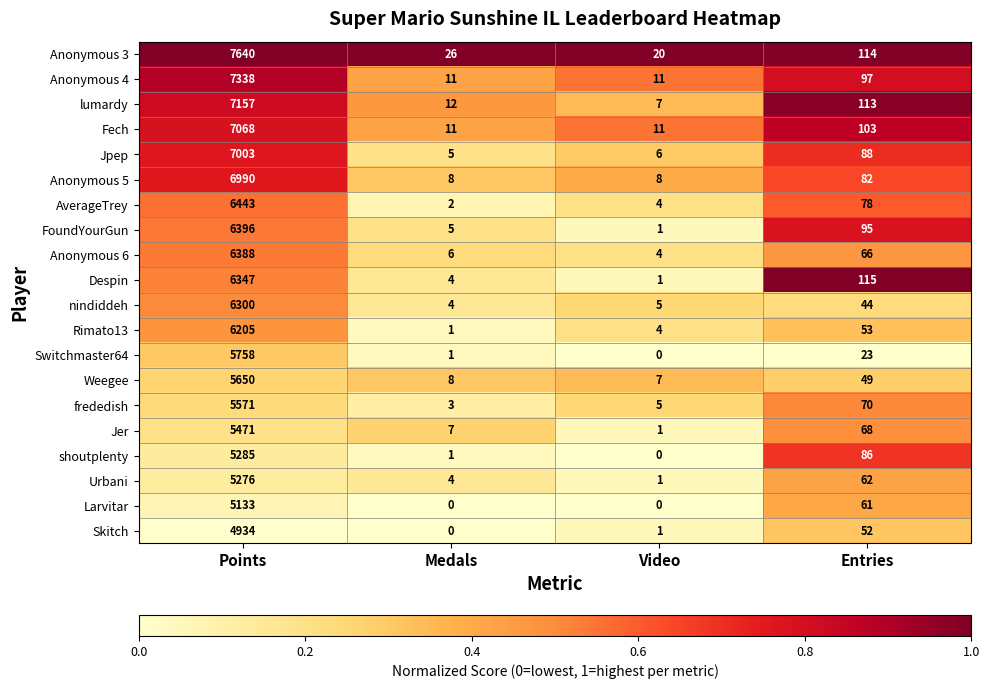

Which category has the highest value in the AverageTrey series?

Points